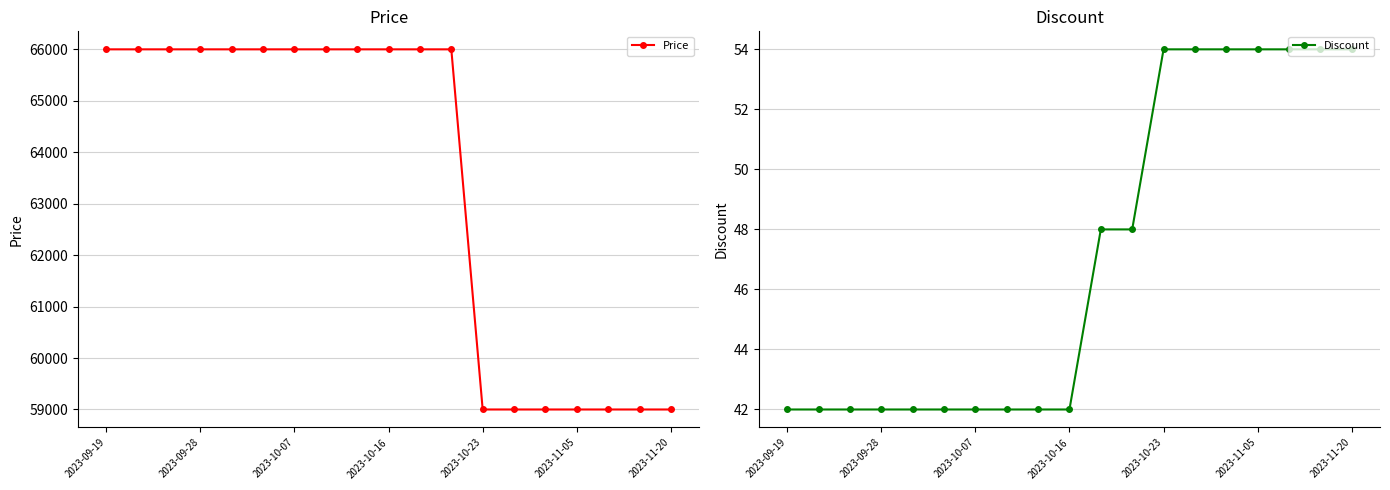

The value of Price at 2023-09-19 is 98606. True or false?

False